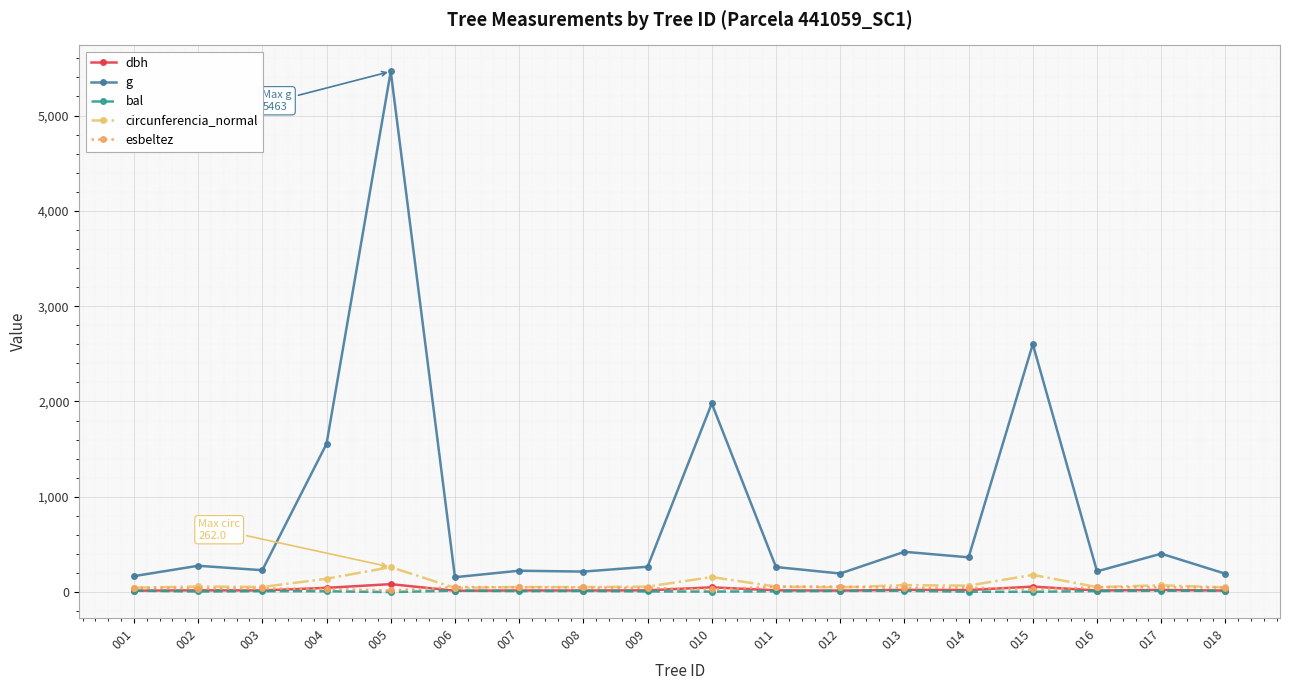

At which label is circunferencia_normal closest to 153?

010